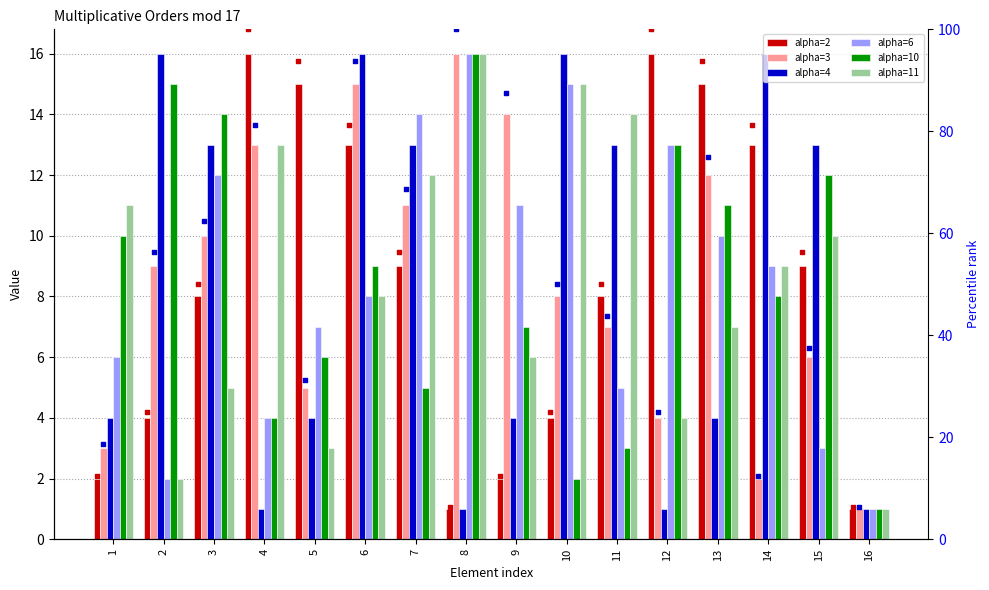

What are all the series names shown in the legend?

alpha=2, alpha=3, alpha=4, alpha=6, alpha=10, alpha=11